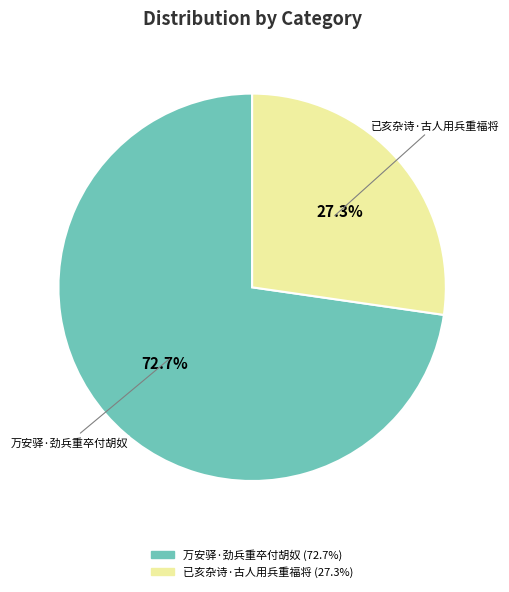

To the nearest percent, what is the average slice percentage?

50%